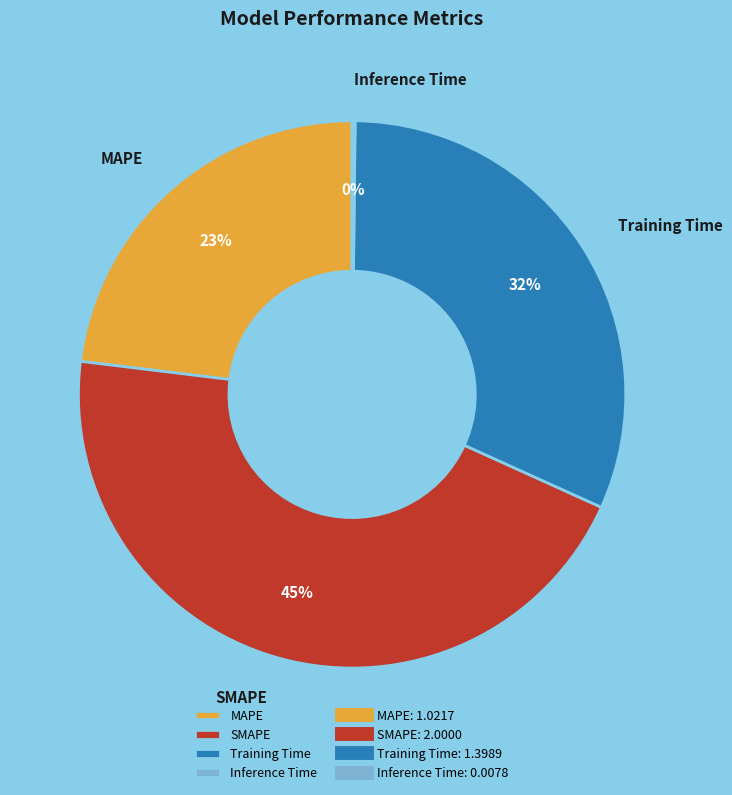

To the nearest percent, what is the average slice percentage?

25%